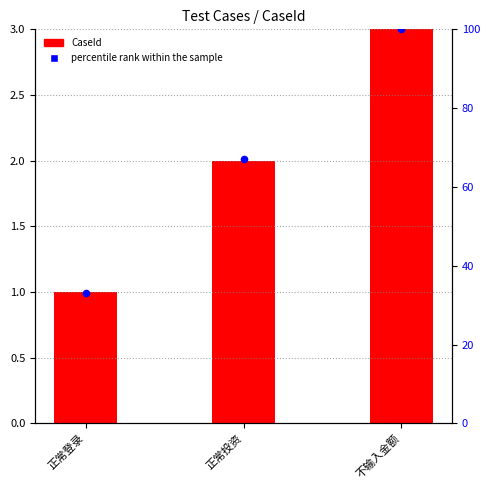

What is the total value across all series at 不输入金额?

103